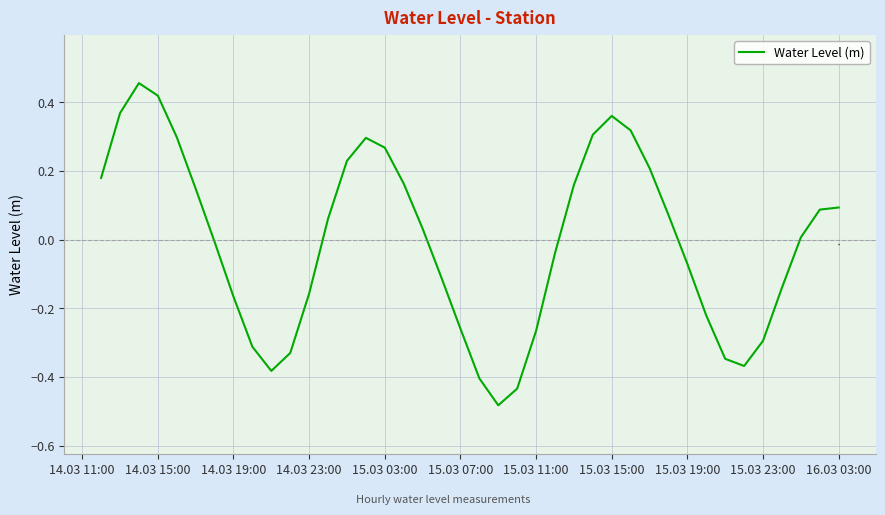

How many values are below zero?

19